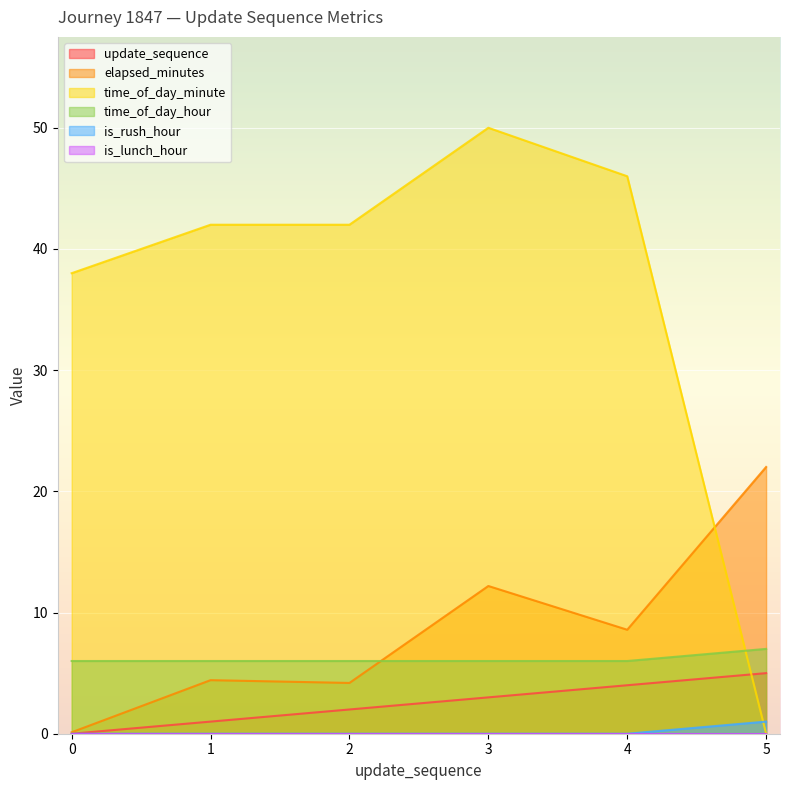

How many lines are shown in the chart?

6